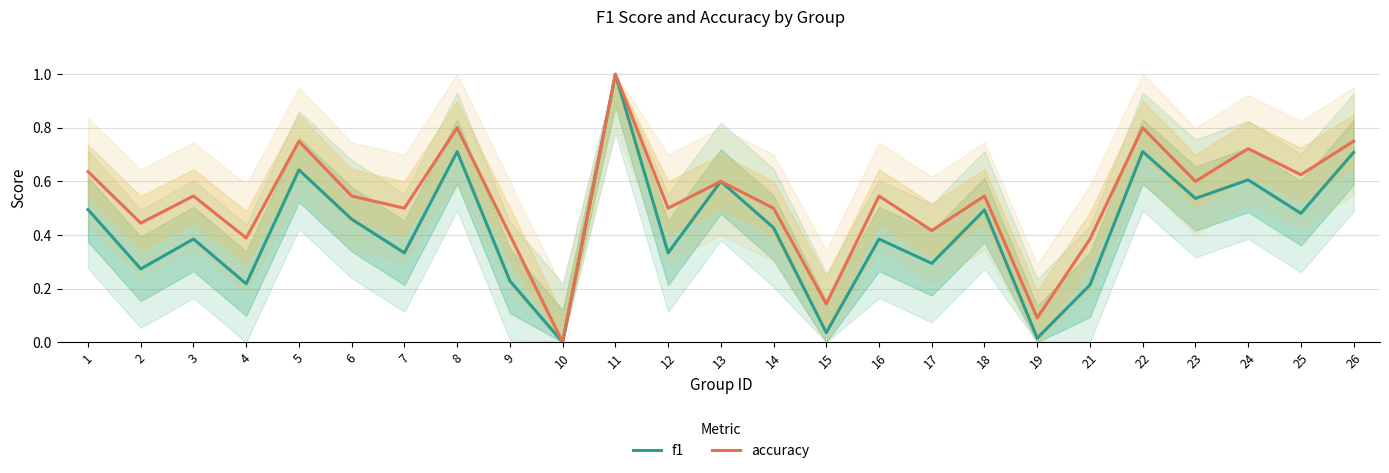

What is the sum of all f1 values?

10.6